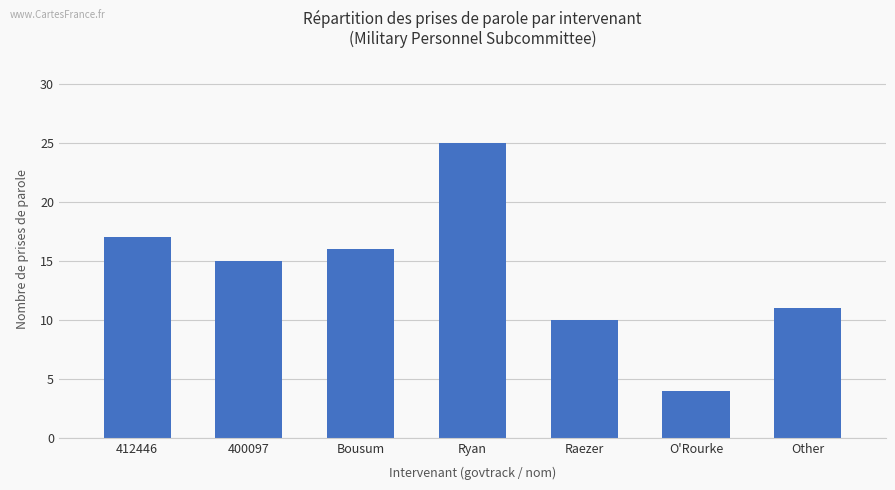

What is the minimum value shown in the chart?

4